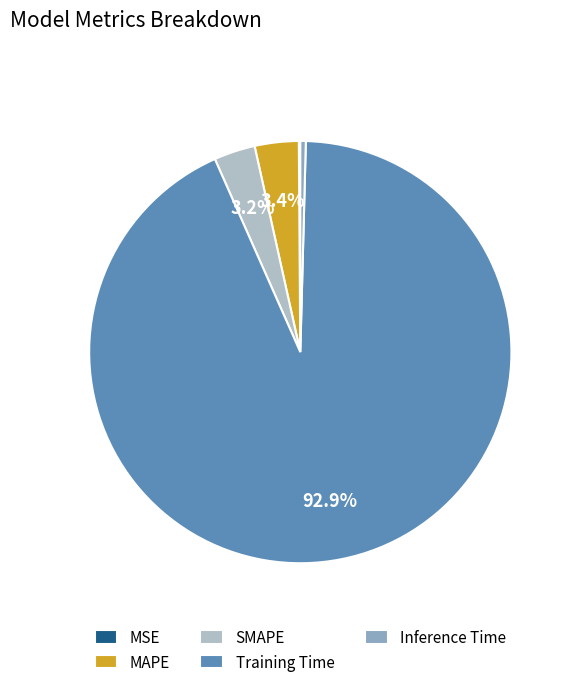

The MAPE slice represents 3% of the pie. True or false?

True